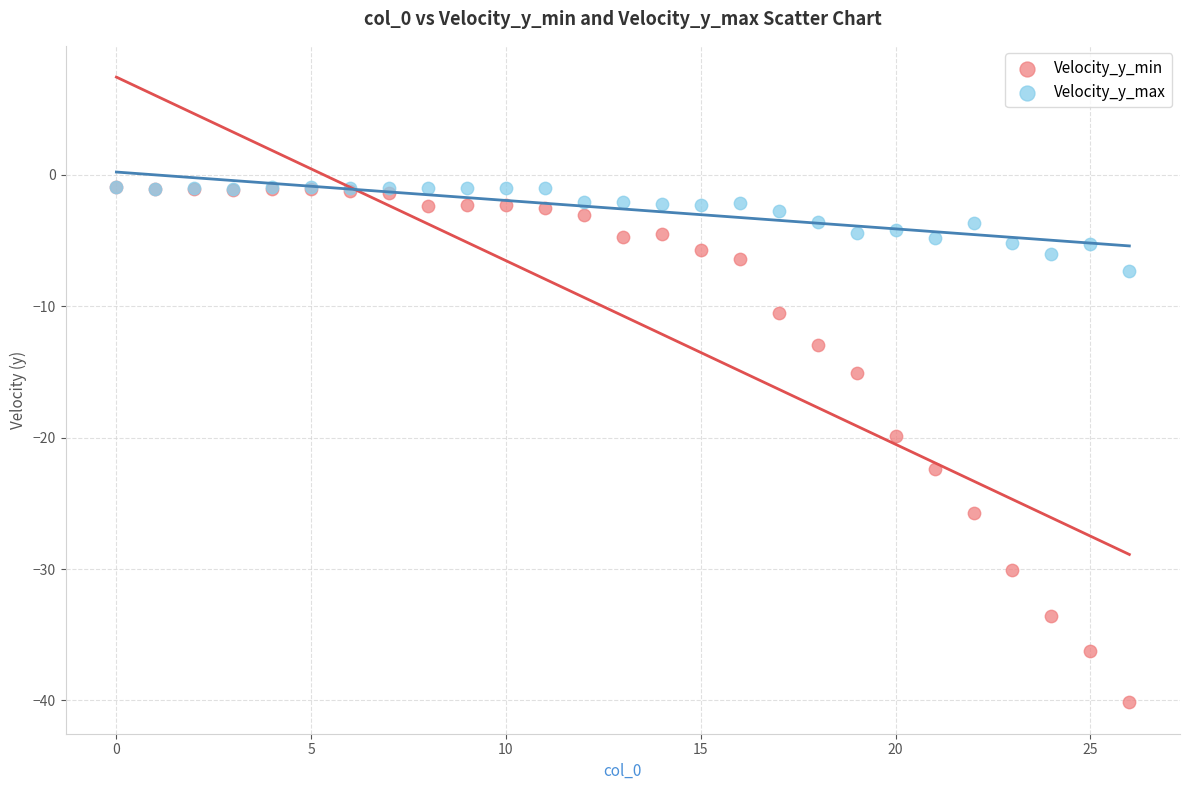

Which series has the widest spread of Y values?

Velocity_y_min